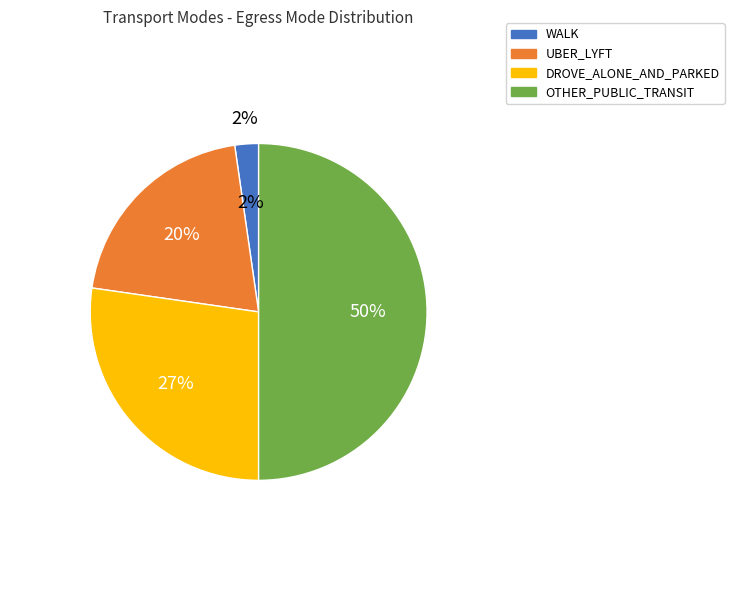

What percentage do UBER_LYFT and WALK together represent?

22.7%